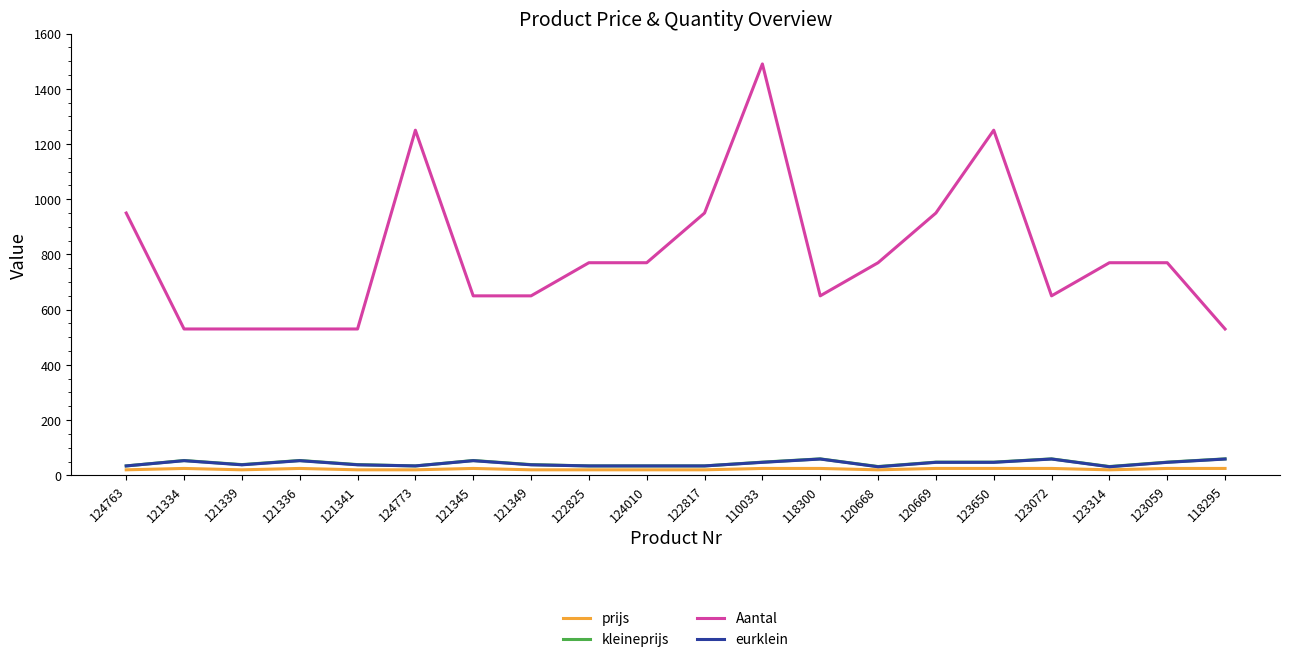

True or false: Aantal and kleineprijs cross at least once.

False